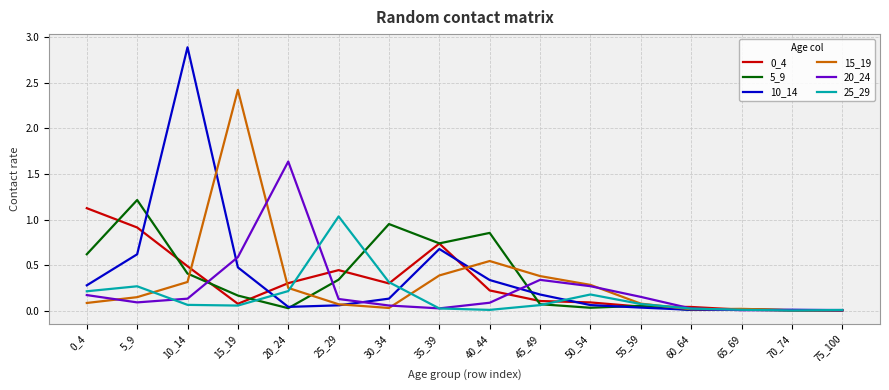

Which series has the widest spread of values?

10_14